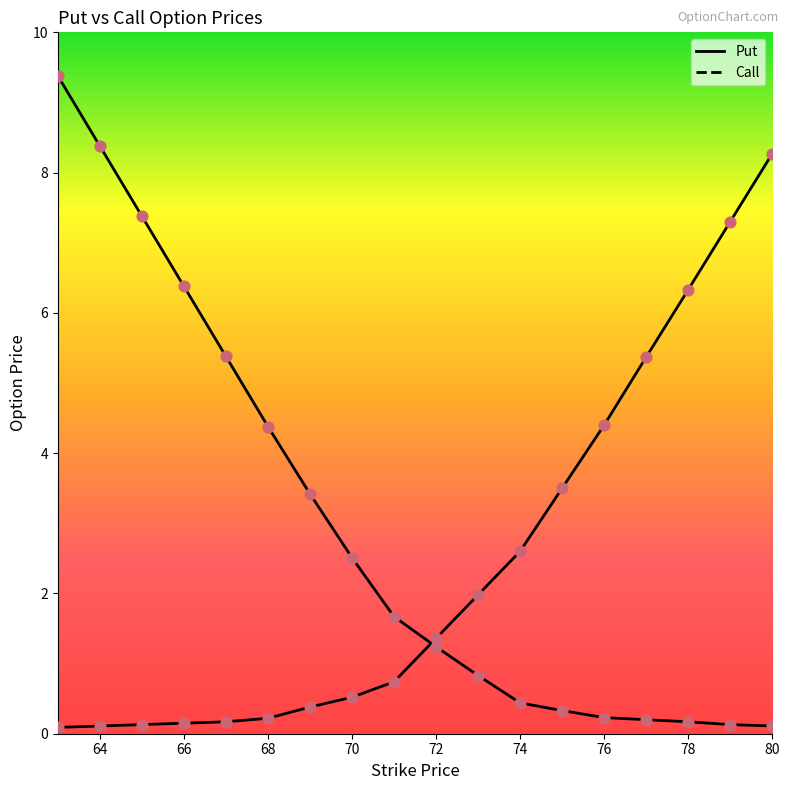

At how many categories does at least one series exceed 9?

1